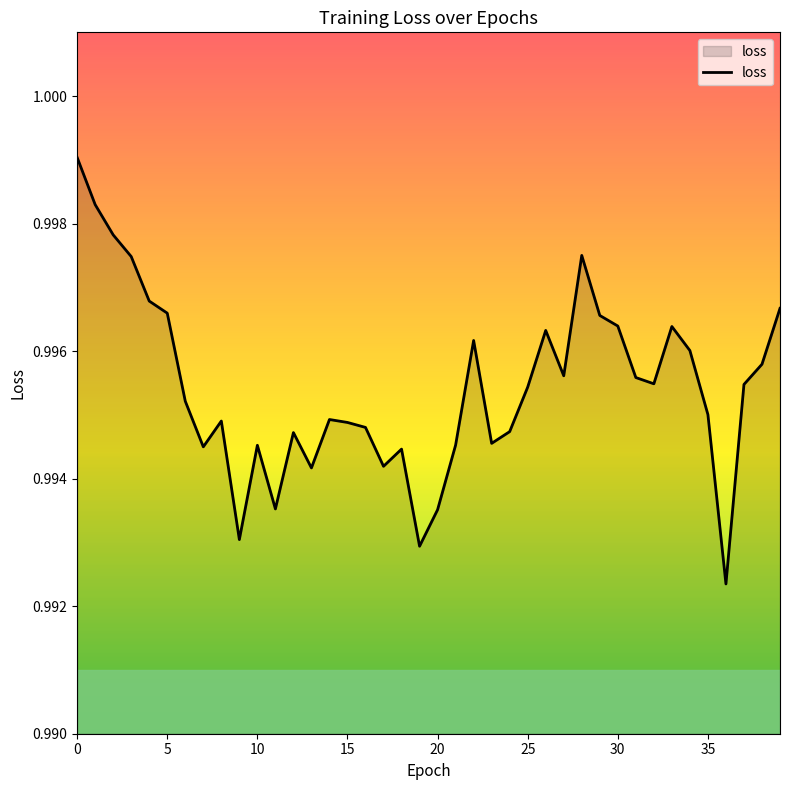

Is it true that the value at 0 is 1.7?

False